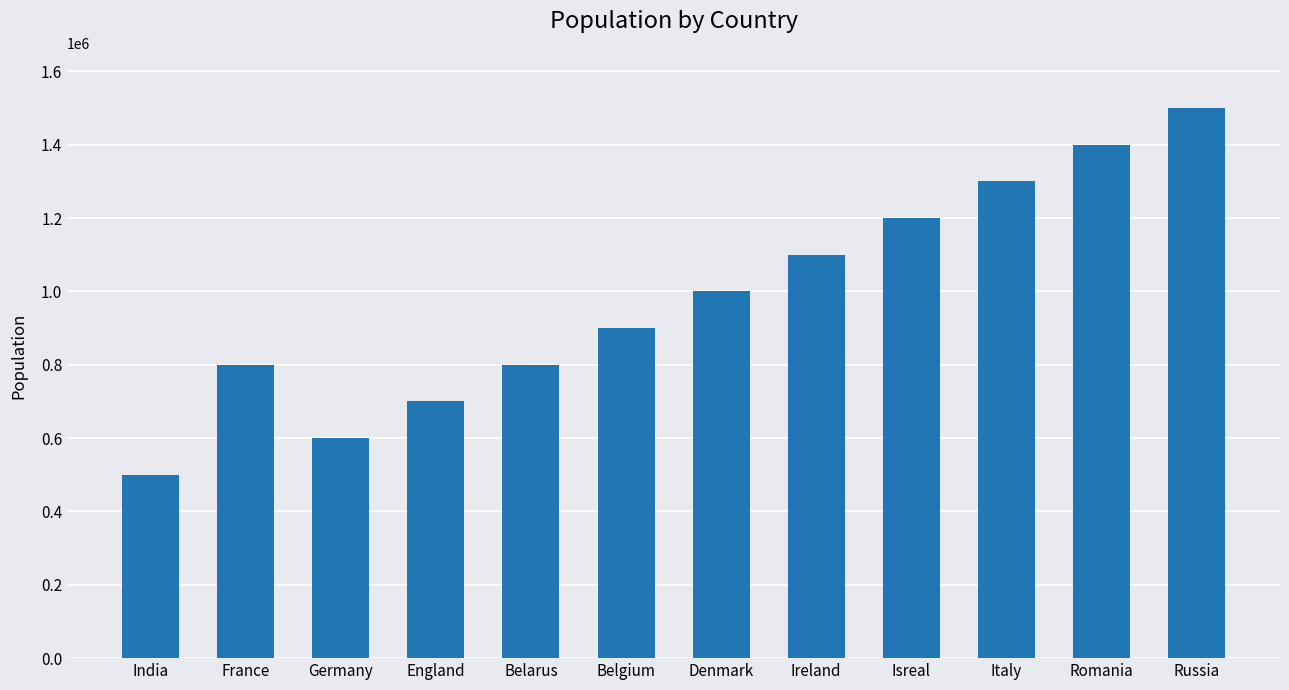

Which has a higher value, Belgium or Romania?

Romania